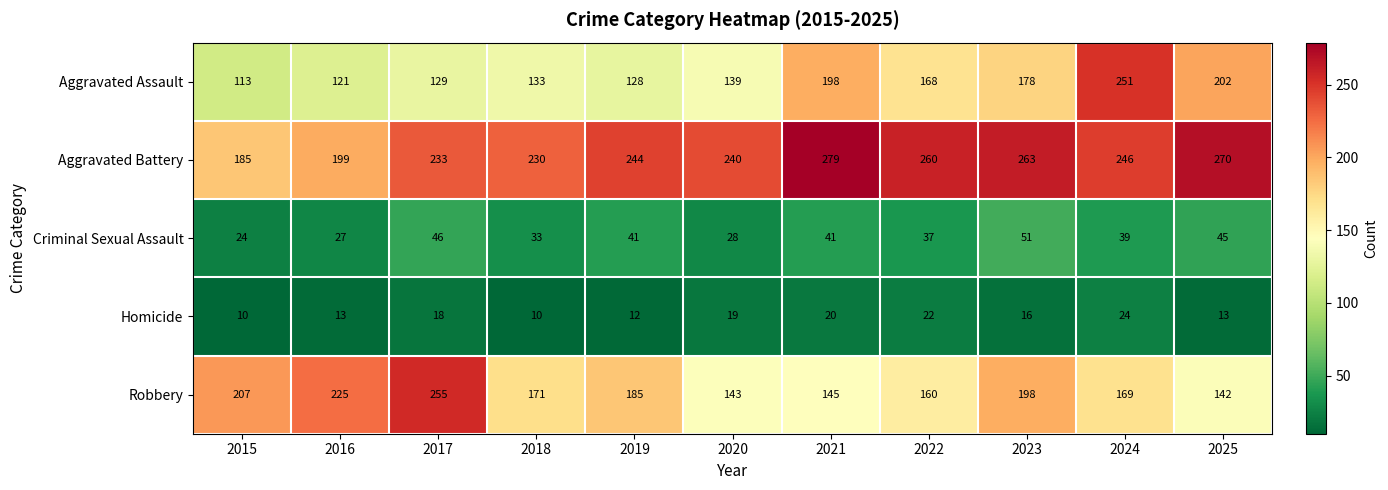

What is the total value across all series at 2017?

681